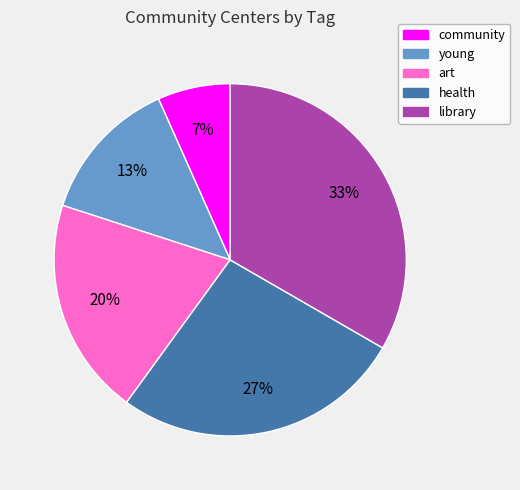

Is there any slice that represents more than half of the pie?

No